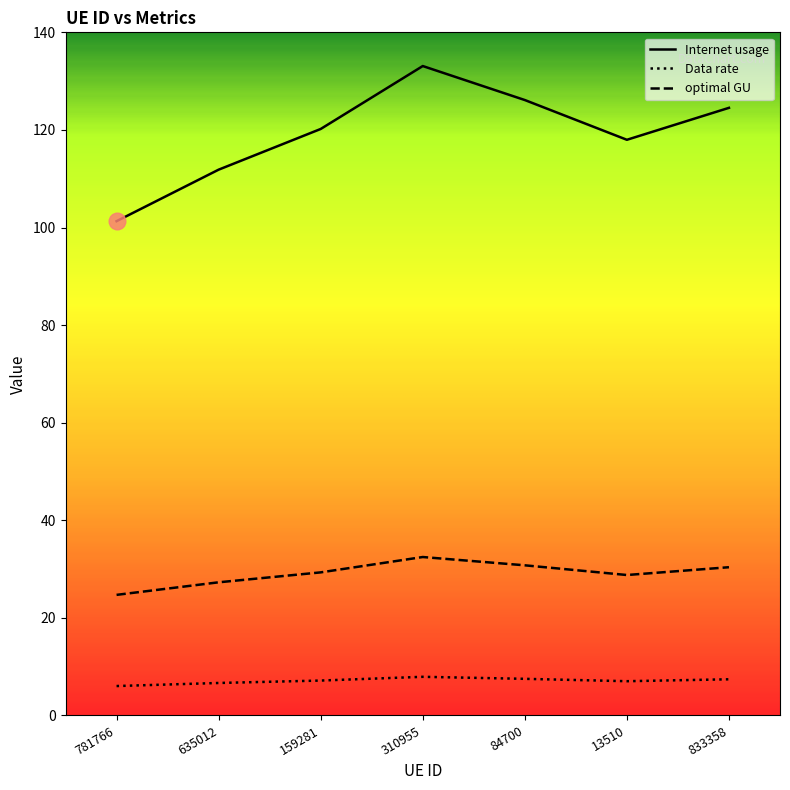

Is the value of Data rate at 159281 greater than the value of Internet usage at 781766?

No